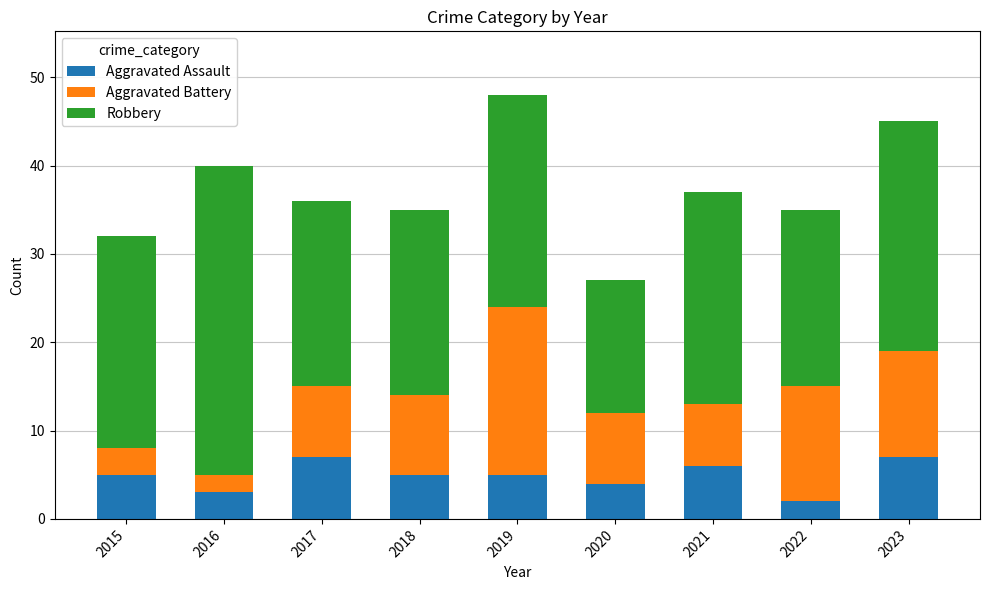

Is it true that Aggravated Assault equals 3 at 2016?

True